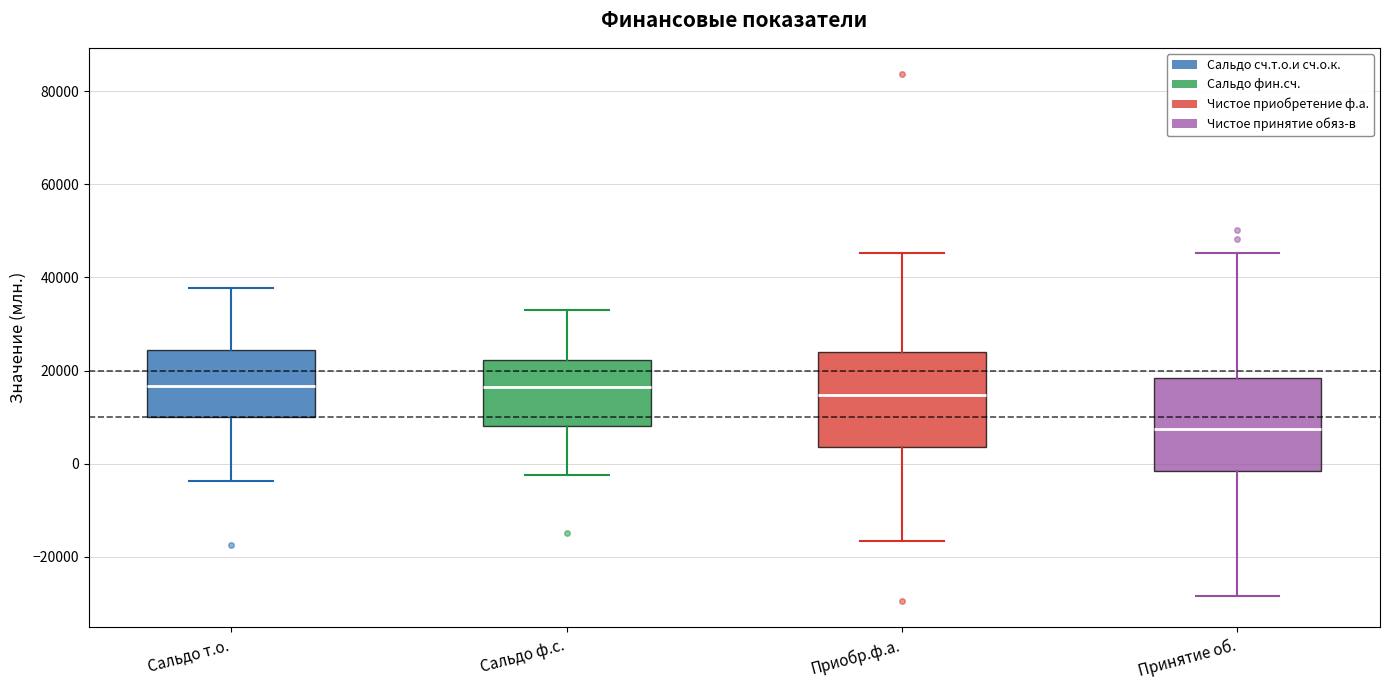

Reading left to right, read every box against the y-axis: the position of its median line, the range the box covers, and the ends of its whiskers. The values are not printed on the chart, so give them approximately, as read against the axis.

Сальдо т.о.: median 16000, box 10000 to 24000, whiskers -4000 to 38000
Сальдо ф.с.: median 16000, box 8000 to 22000, whiskers -2000 to 34000
Приобр.ф.а.: median 14000, box 4000 to 24000, whiskers -16000 to 46000
Принятие об.: median 8000, box -2000 to 18000, whiskers -28000 to 46000